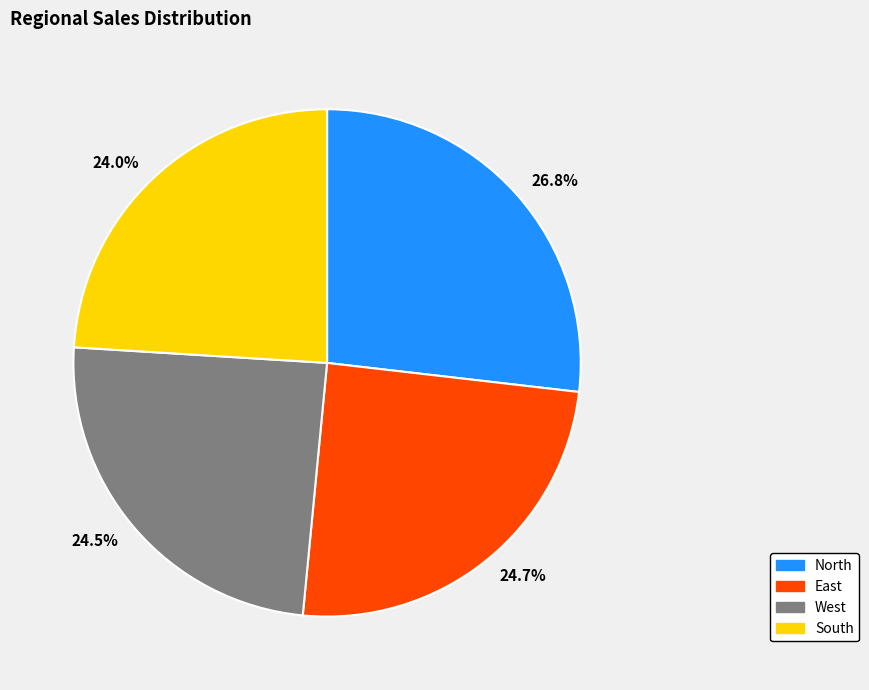

True or false: East accounts for 17% of the total.

False